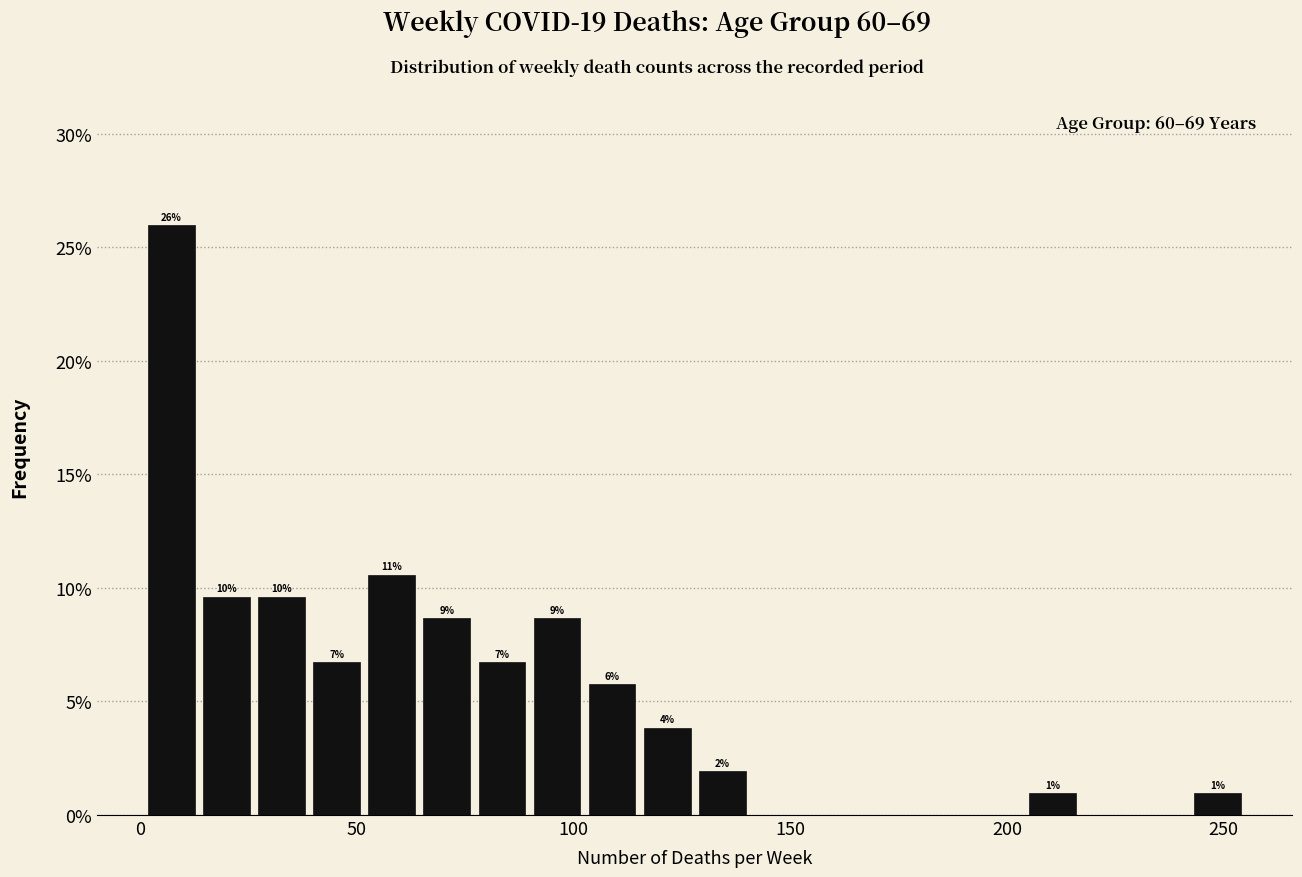

Read against the x-axis, roughly where is the centre of the tallest bar?

5